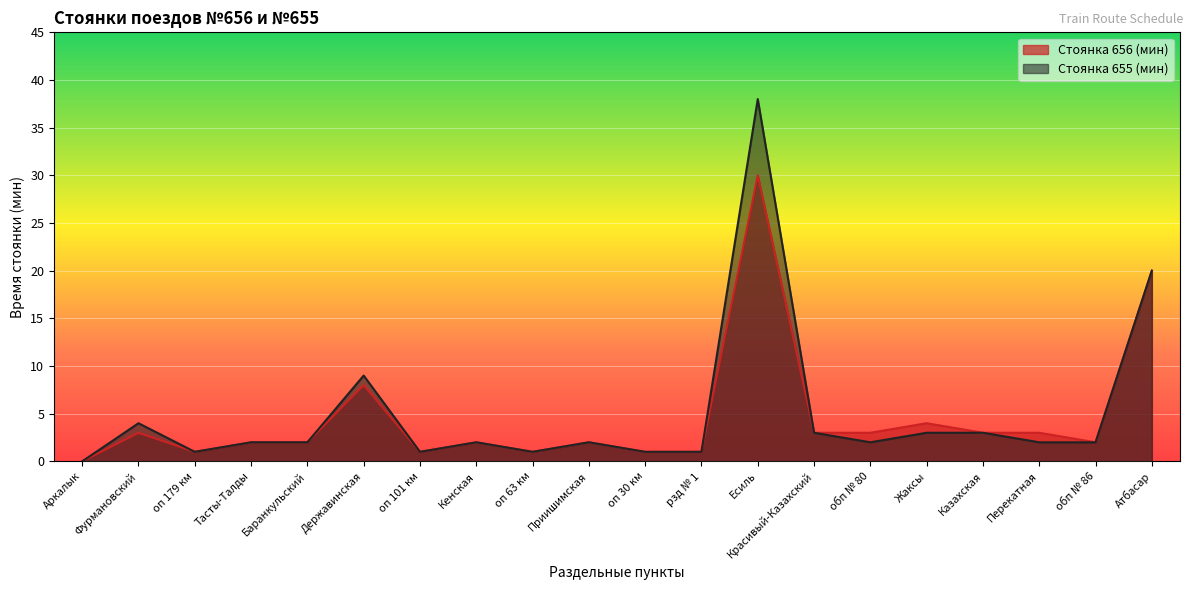

What is the label of the 6th point from the right?

обп № 80